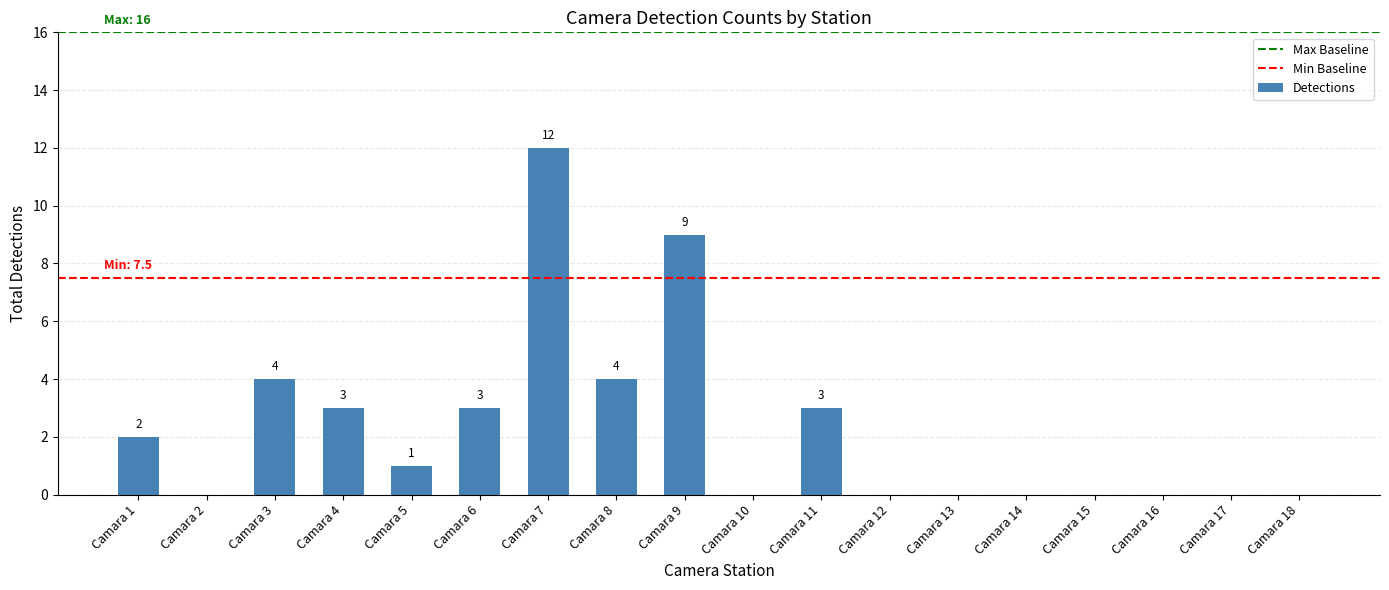

Count the number of data series in this chart.

1